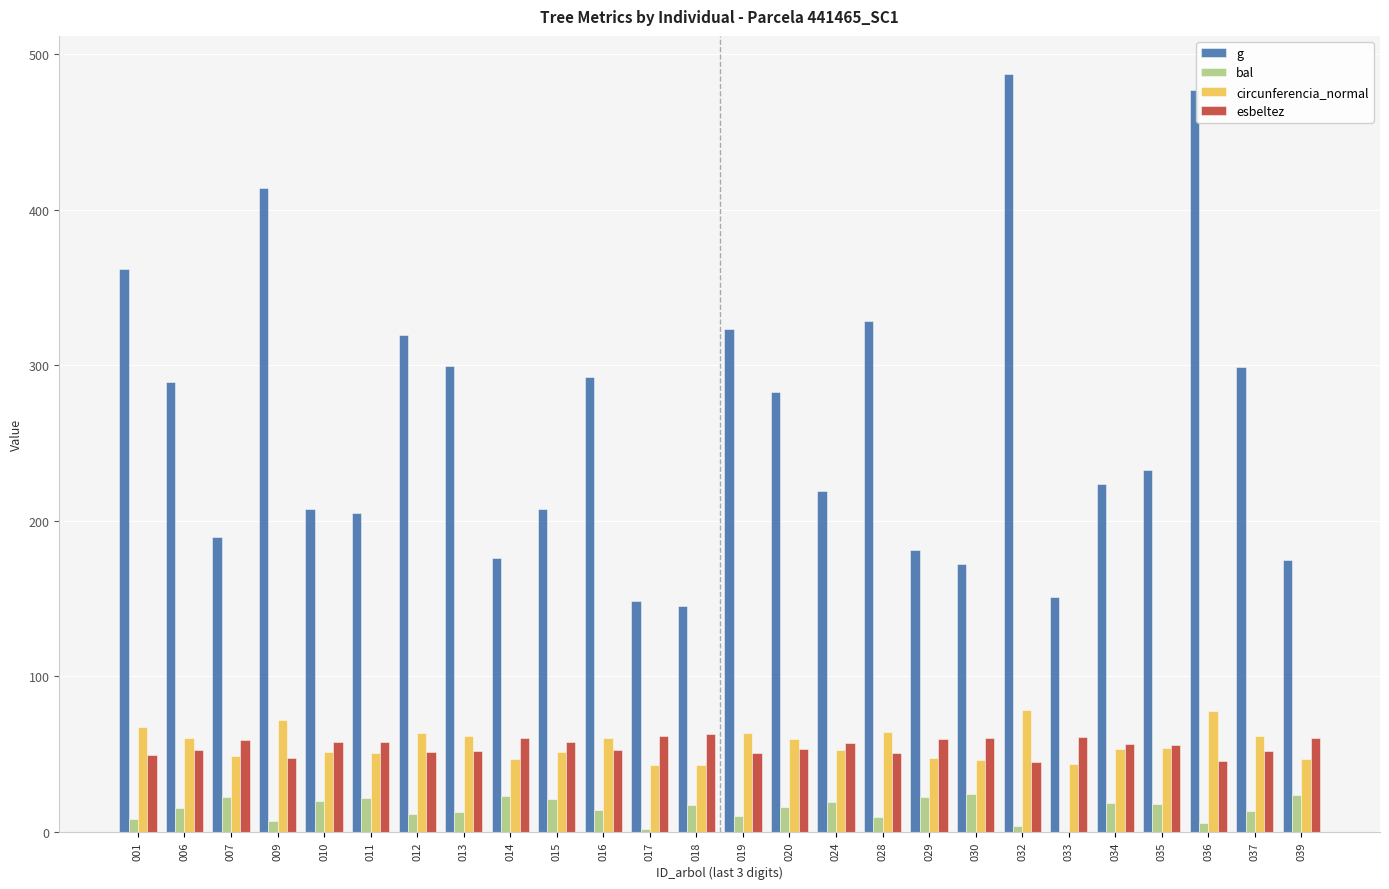

What is the greatest value displayed?

487.5